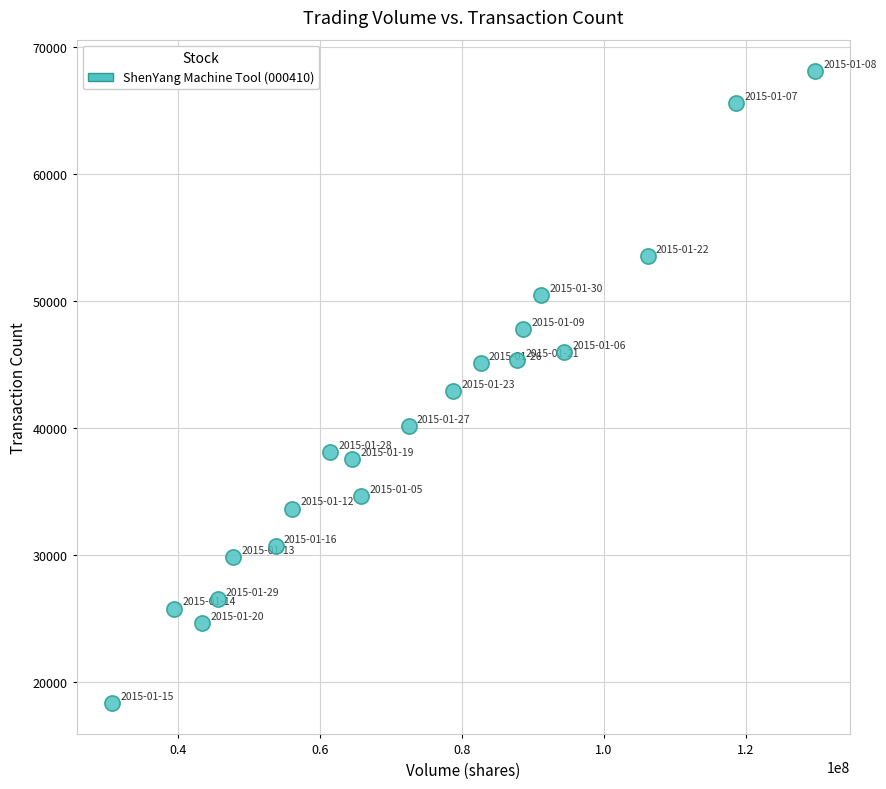

What is the range of X values (max minus min)?

99029454